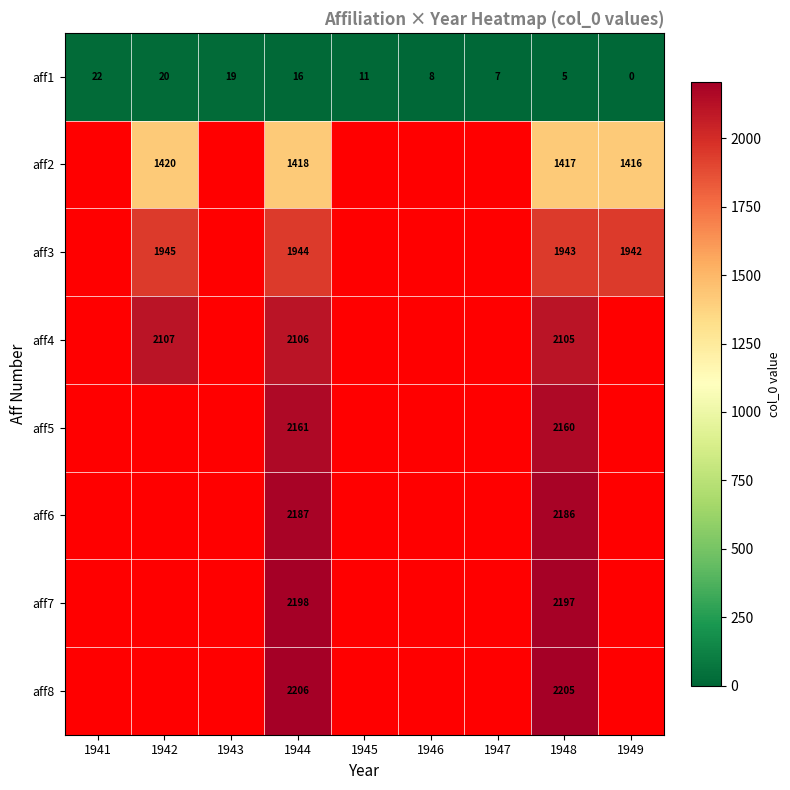

What is the spread (max minus min) of values at 1944?

2190